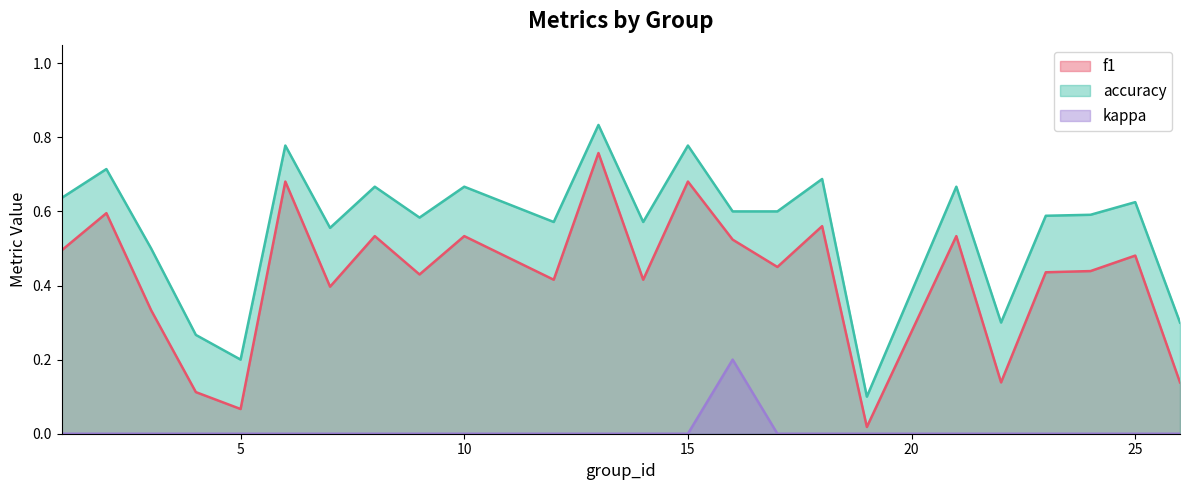

How many data points does each series have?

24